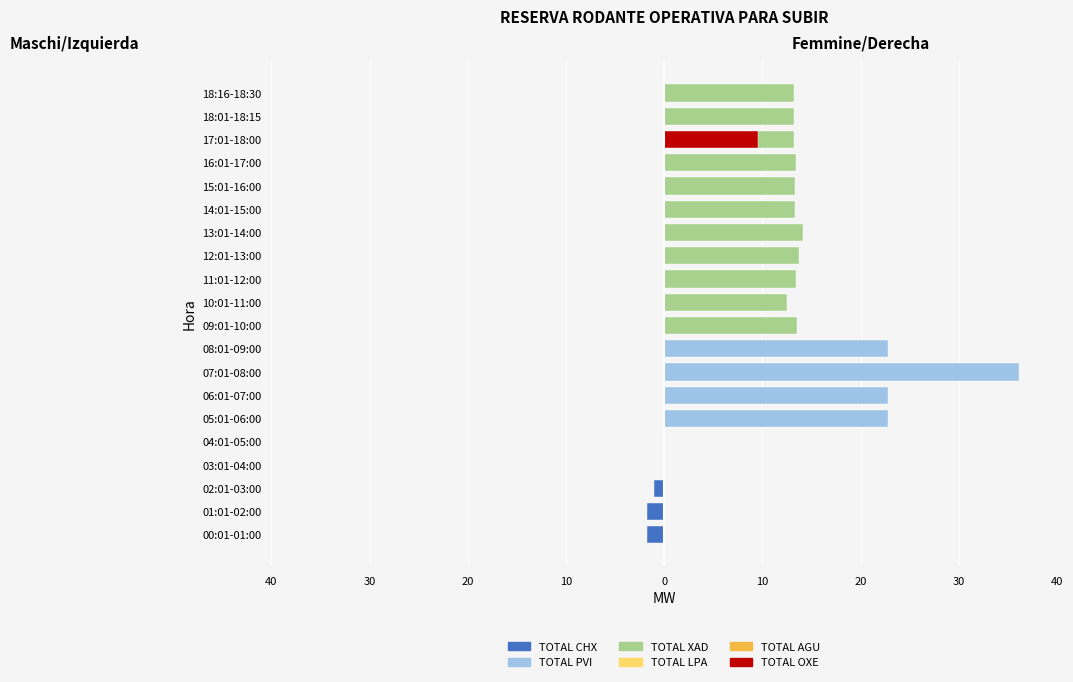

Is it true that TOTAL PVI equals 0.0 at 04:01-05:00?

True